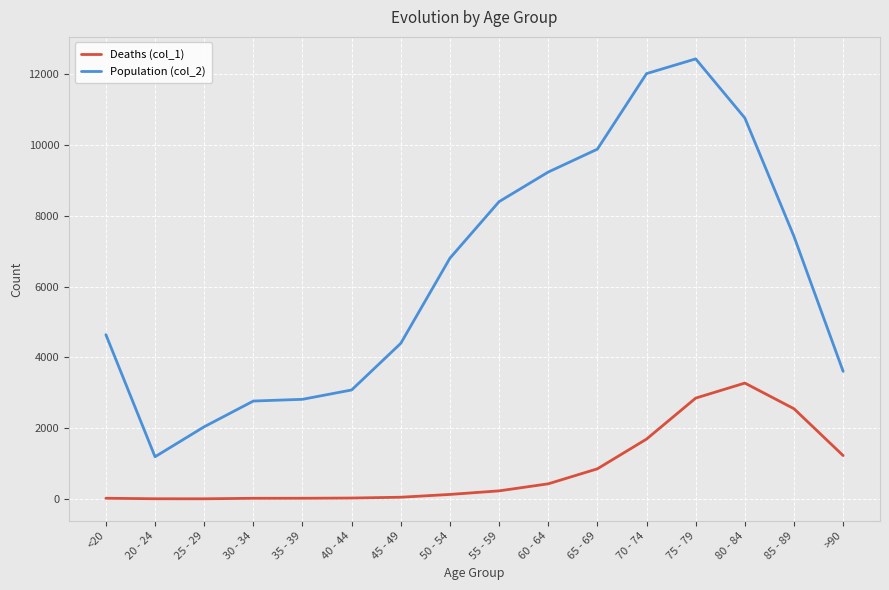

True or false: Population (col_2) and Deaths (col_1) cross at least once.

False